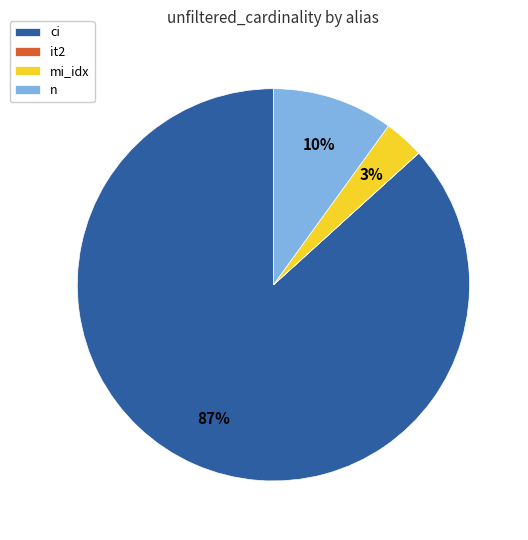

To the nearest percent, what is the difference between the n and ci slice percentages?

77%